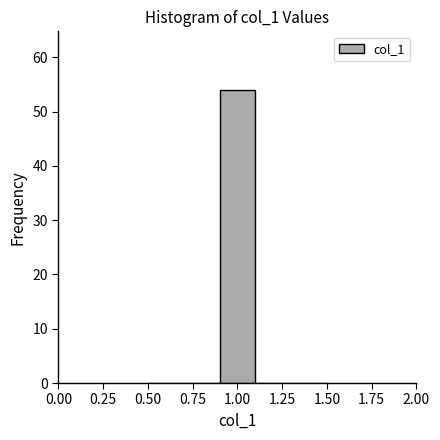

Reading left to right, transcribe this chart: for each bar, give the range it covers on the x-axis and its height. The values are not printed on the chart, so give them approximately, as read against the axis.

0.5 to 0.7: 0
0.7 to 0.9: 0
0.9 to 1.1: 54
1.1 to 1.3: 0
1.3 to 1.5: 0